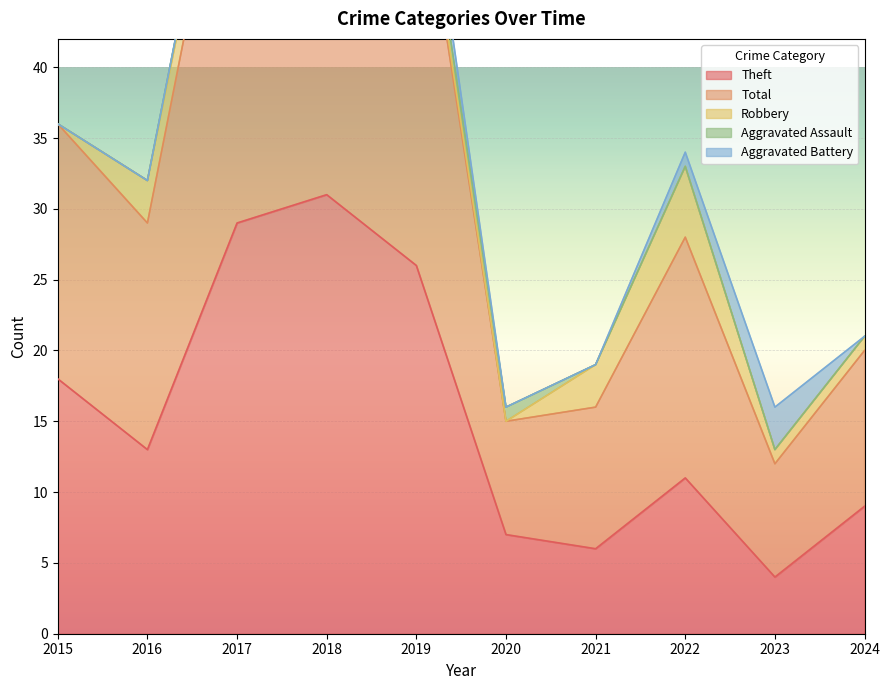

How many categories are shown in the chart?

10